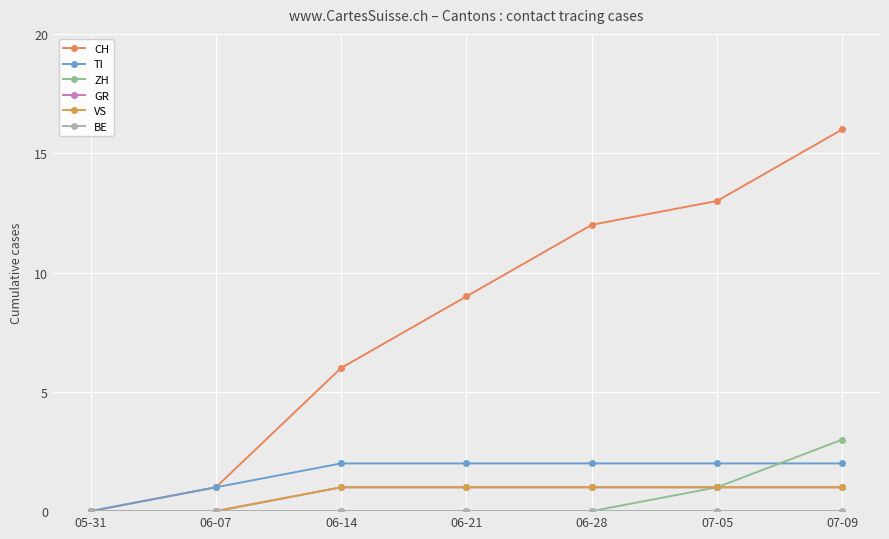

How many ZH values are between 0 and 1?

6